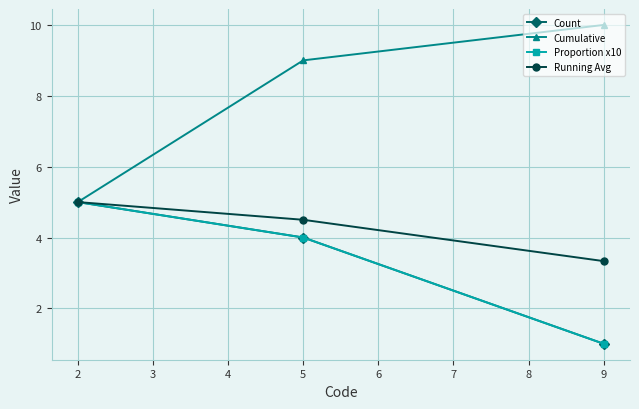

How many lines are shown in the chart?

4